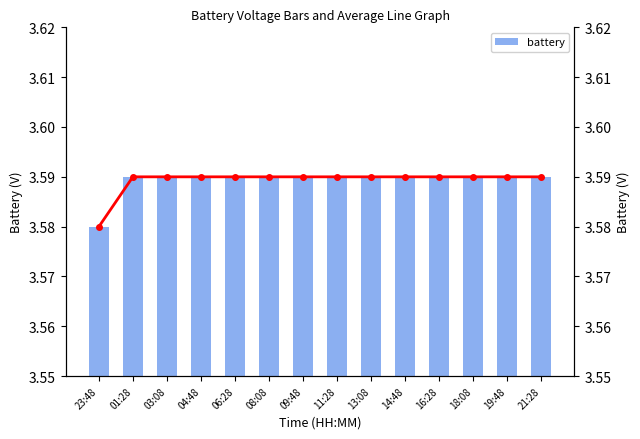

Reading right to left, what are all the values shown in this chart?

battery: 21:28=3.6	19:48=3.6	18:08=3.6	16:28=3.6	14:48=3.6	13:08=3.6	11:28=3.6	09:48=3.6	08:08=3.6	06:28=3.6	04:48=3.6	03:08=3.6	01:28=3.6	23:48=3.6
battery_line: 21:28=3.6	19:48=3.6	18:08=3.6	16:28=3.6	14:48=3.6	13:08=3.6	11:28=3.6	09:48=3.6	08:08=3.6	06:28=3.6	04:48=3.6	03:08=3.6	01:28=3.6	23:48=3.6